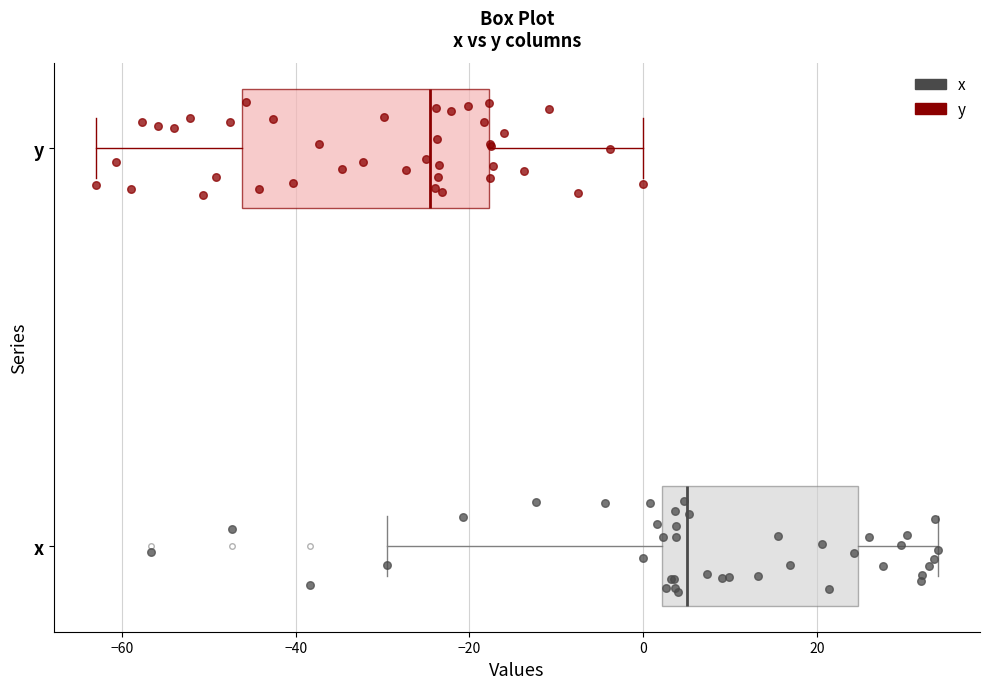

Reading bottom to top, read every box against the x-axis: the position of its median line, the range the box covers, and the ends of its whiskers. The values are not printed on the chart, so give them approximately, as read against the axis.

x: median 6, box 2 to 24, whiskers -30 to 34
y: median -24, box -46 to -18, whiskers -62 to 0